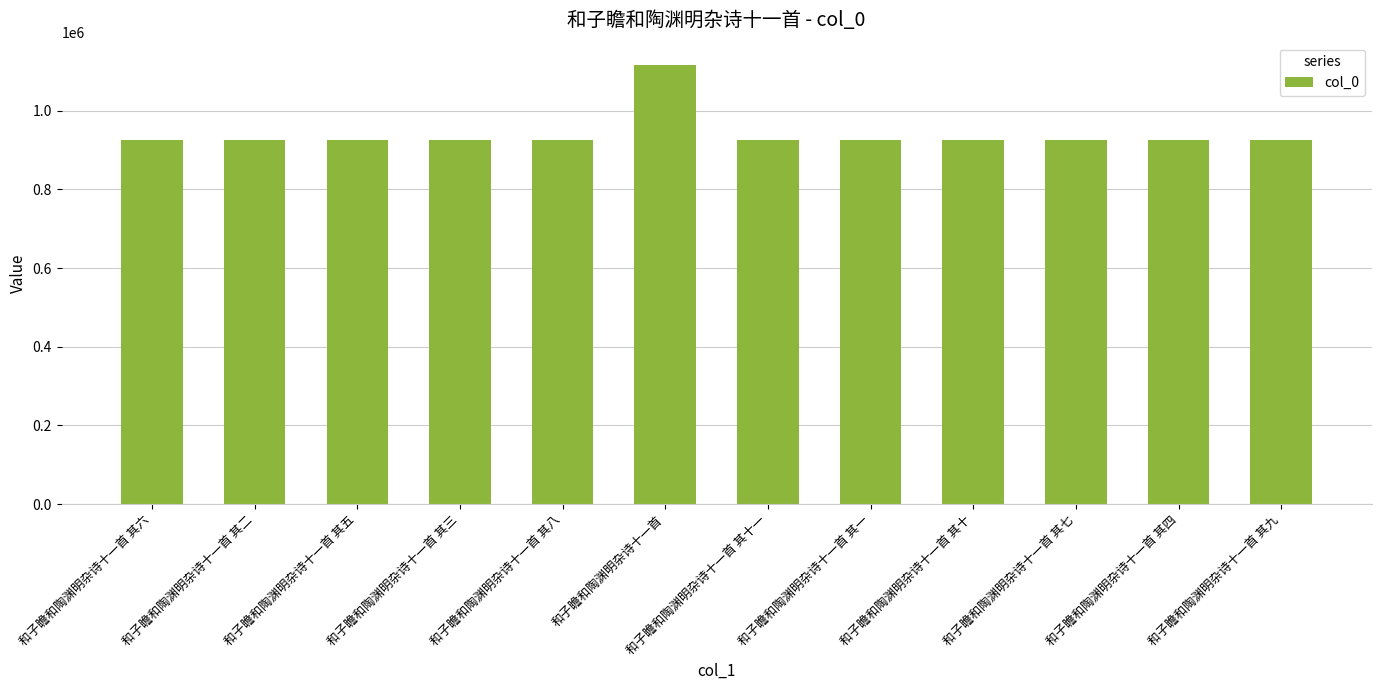

What is the sum of the values at 和子瞻和陶渊明杂诗十一首 其二 and 和子瞻和陶渊明杂诗十一首 其七?

1849429